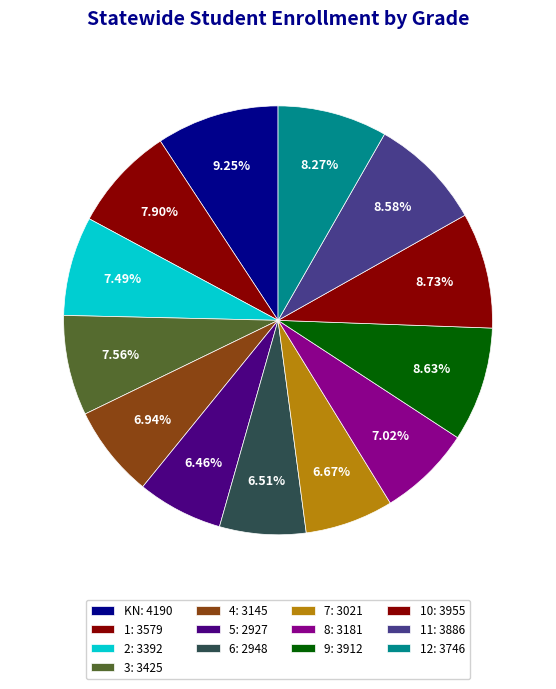

To the nearest percent, what is the average slice percentage?

8%